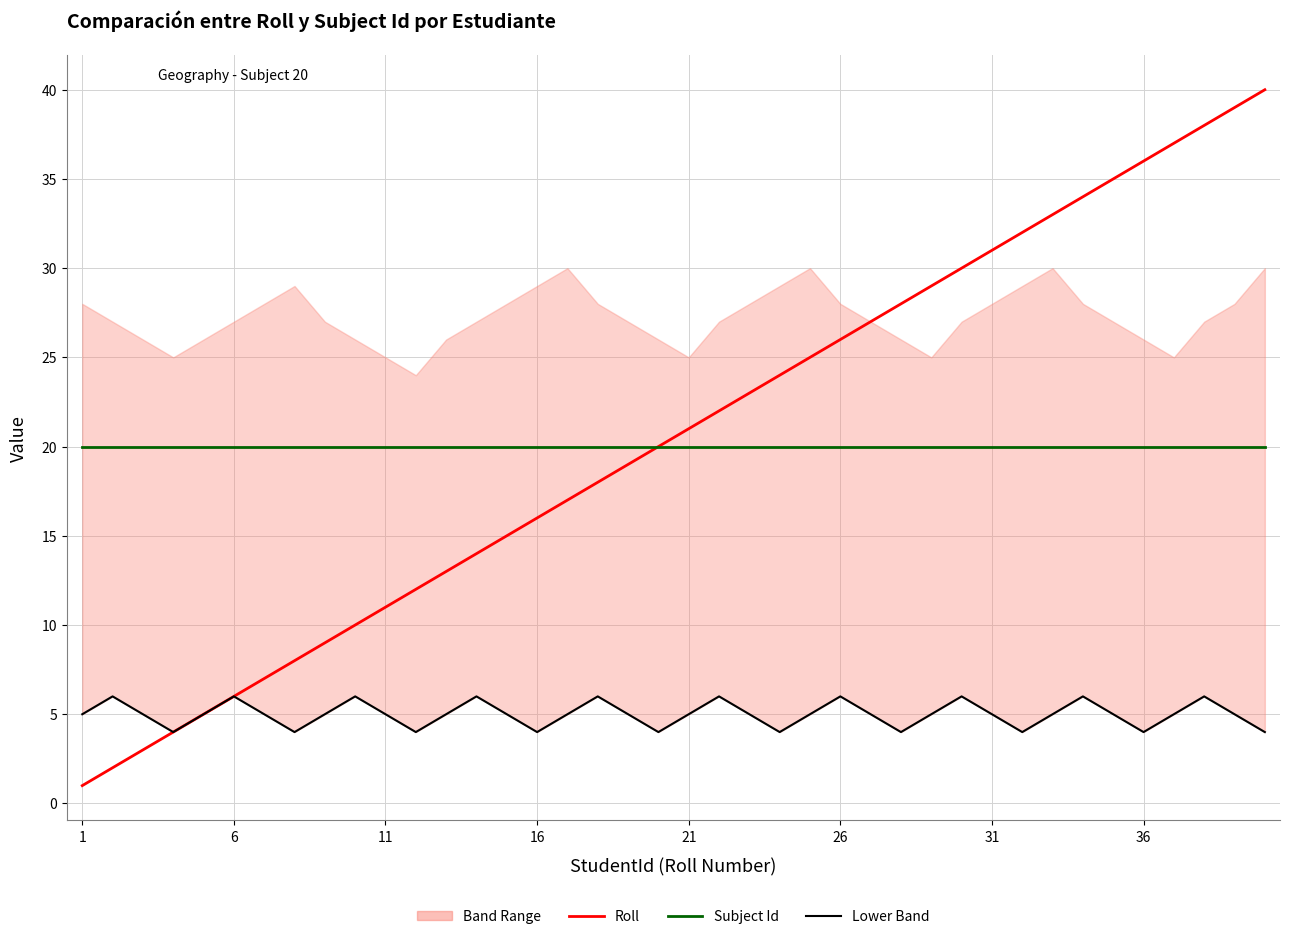

Which series changed the most between 15 and 18?

Roll